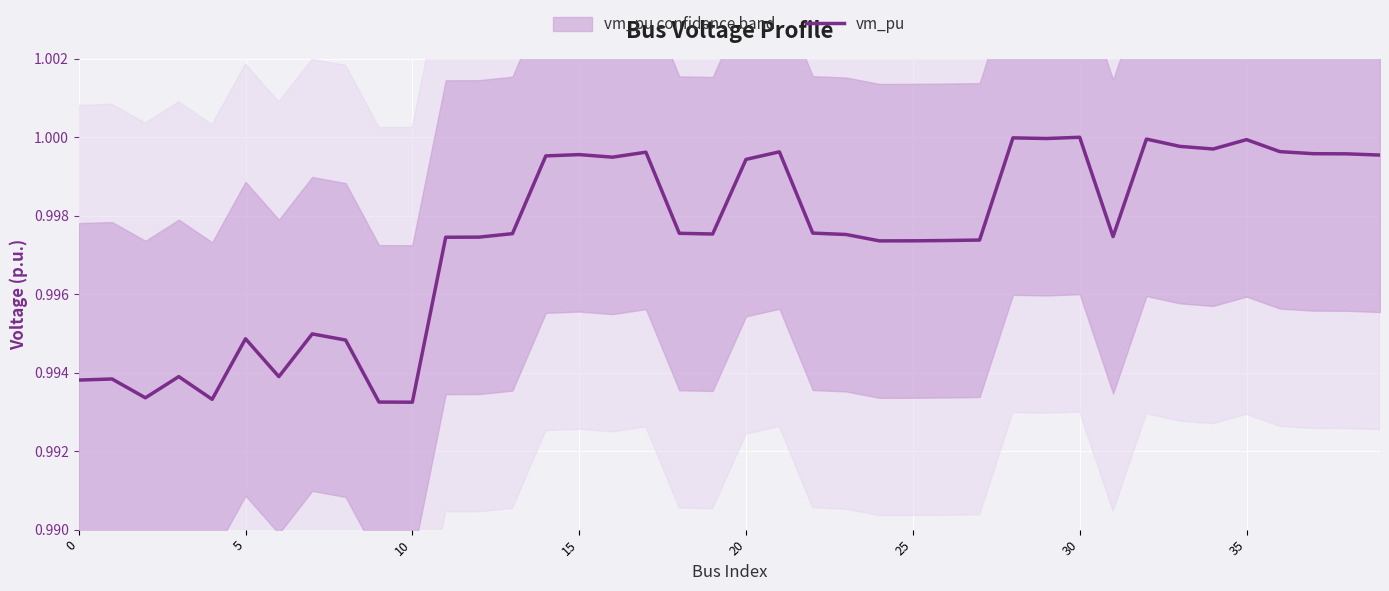

The vm_pu series shows 1.5 at 30. True or false?

False